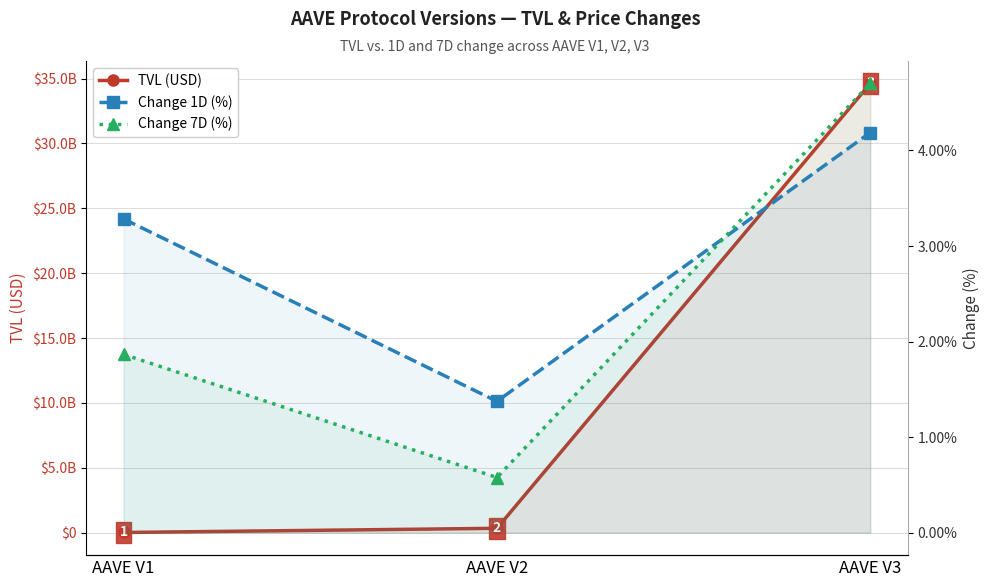

Does the chart display data point markers on the line(s)?

Yes